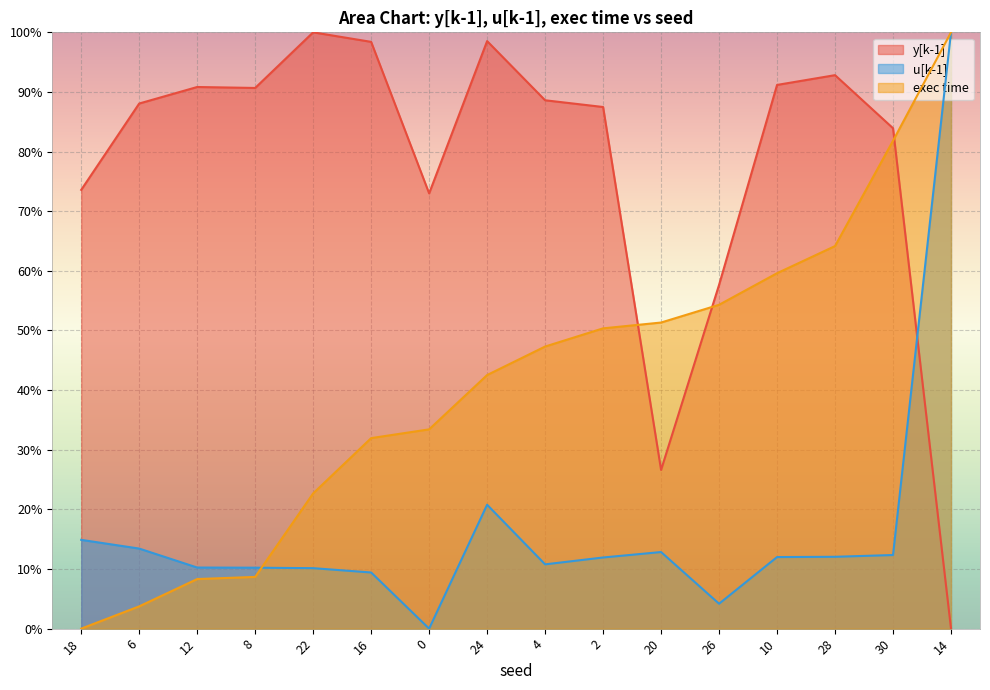

Rank the series at 10 from highest to lowest value.

y[k-1], exec time, u[k-1]